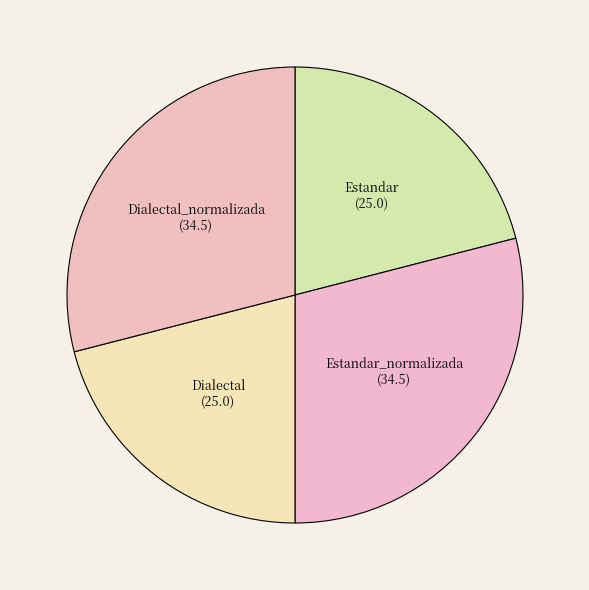

Count the number of slices in the pie.

4